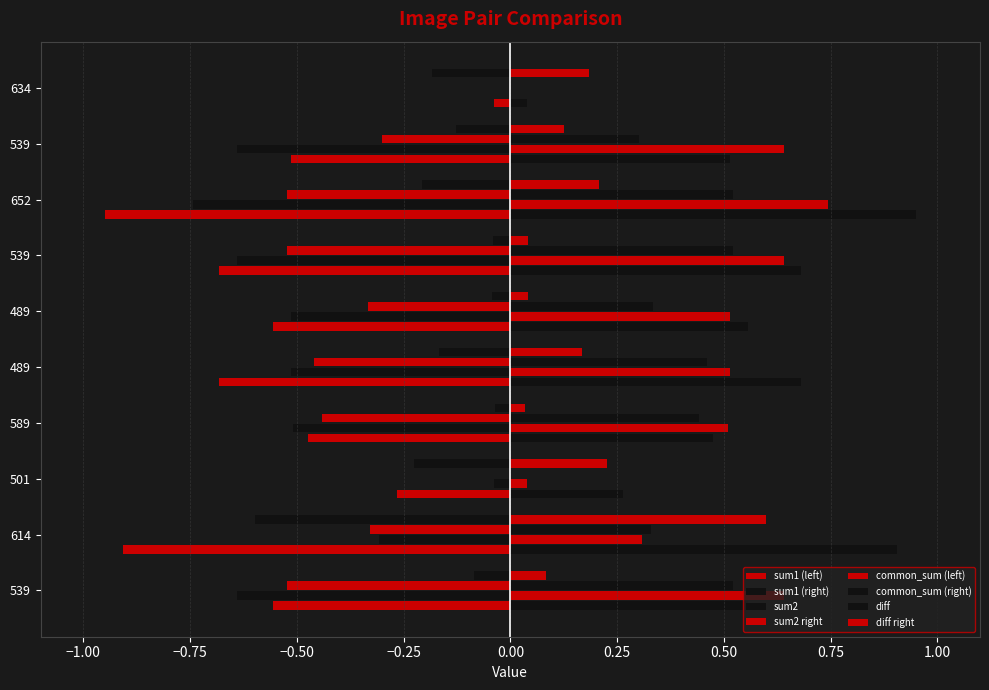

Which series has the largest total across all categories?

diff